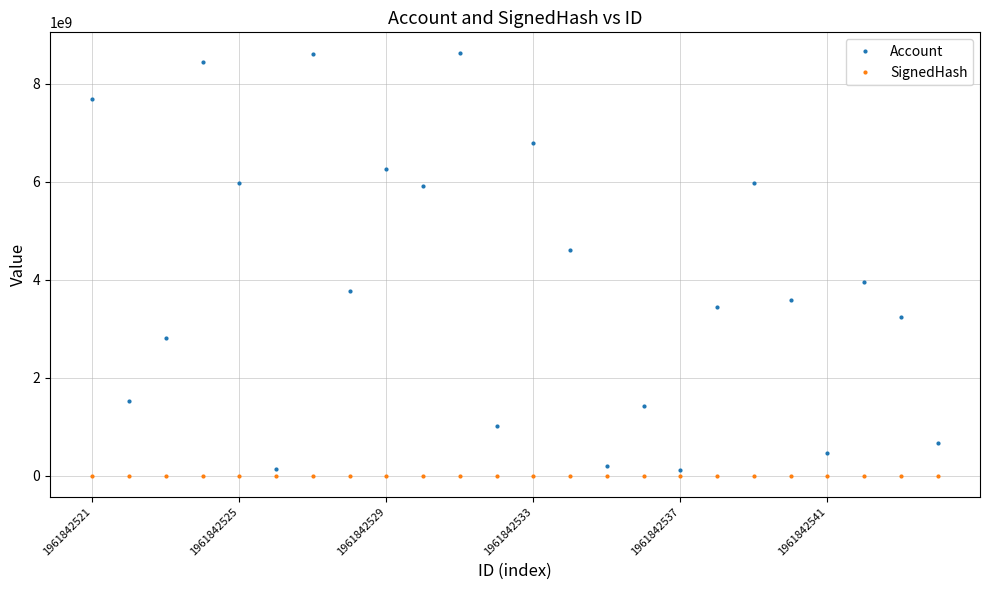

List the series in order of their peak value, lowest first.

SignedHash, Account